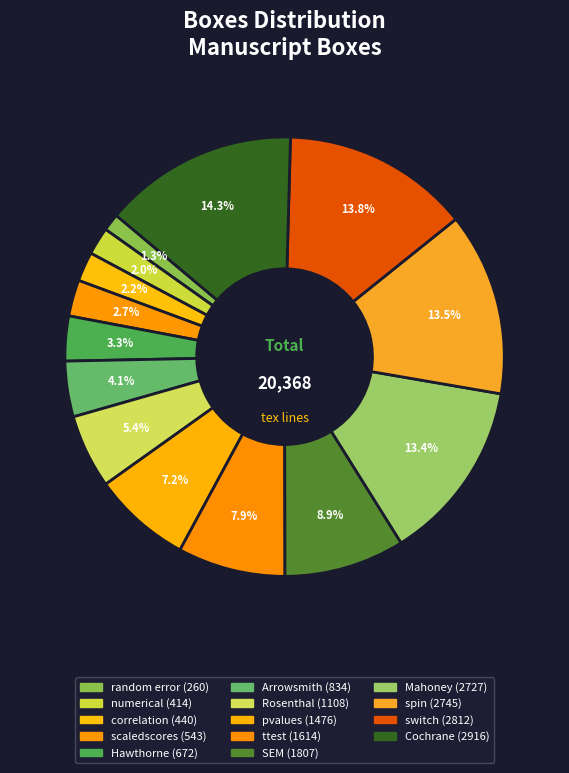

How many segments does this pie chart have?

14